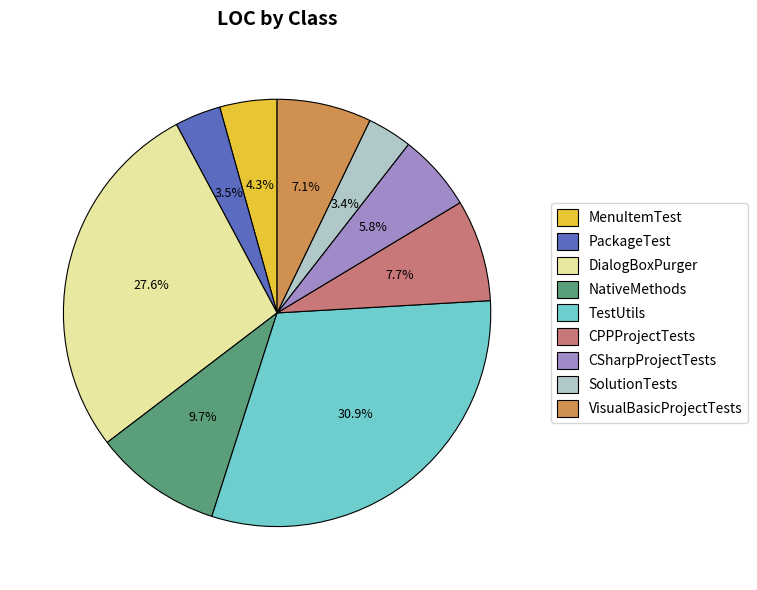

What percentage is the NativeMethods slice, to the nearest percent?

10%